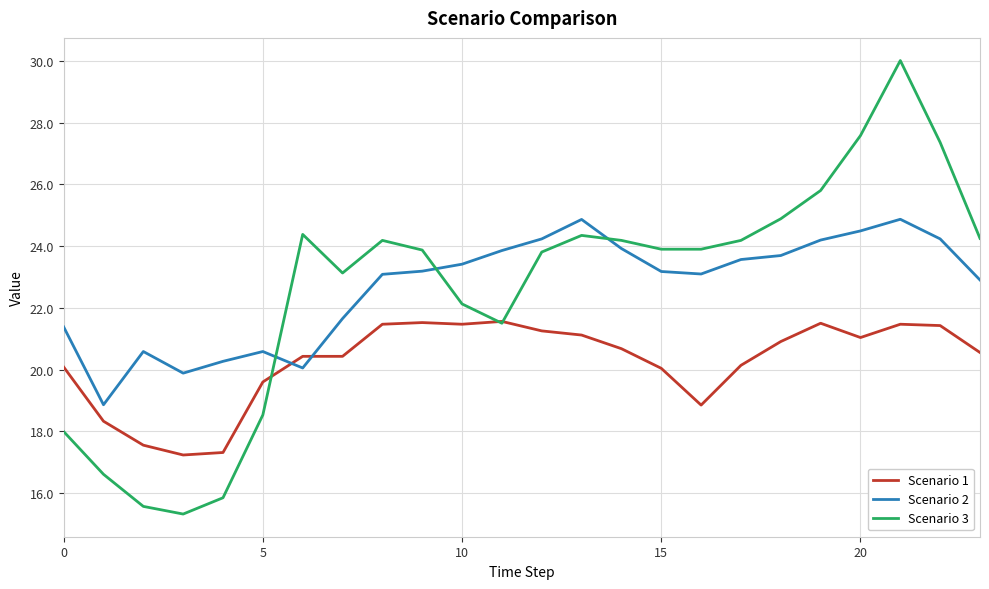

Count the number of data series in this chart.

3